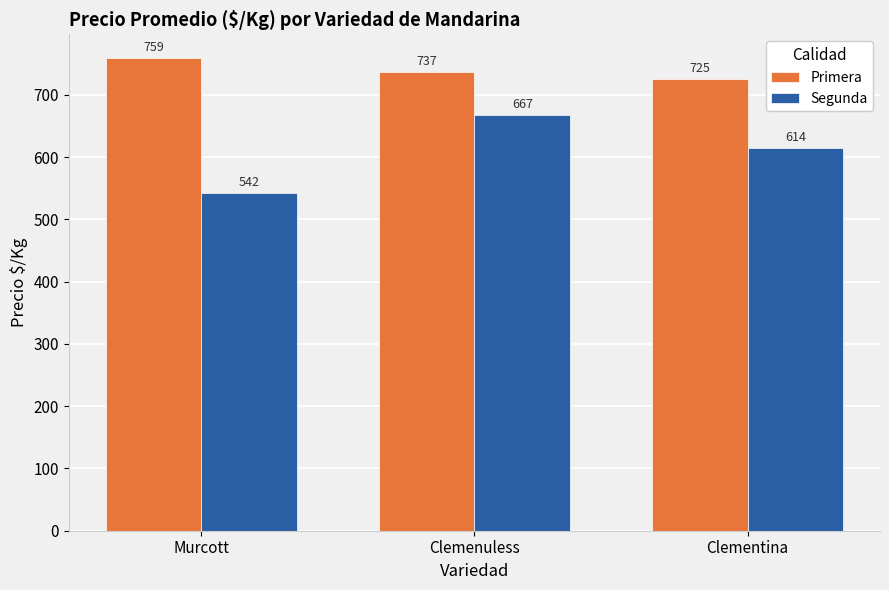

What is the minimum value shown in the chart?

542